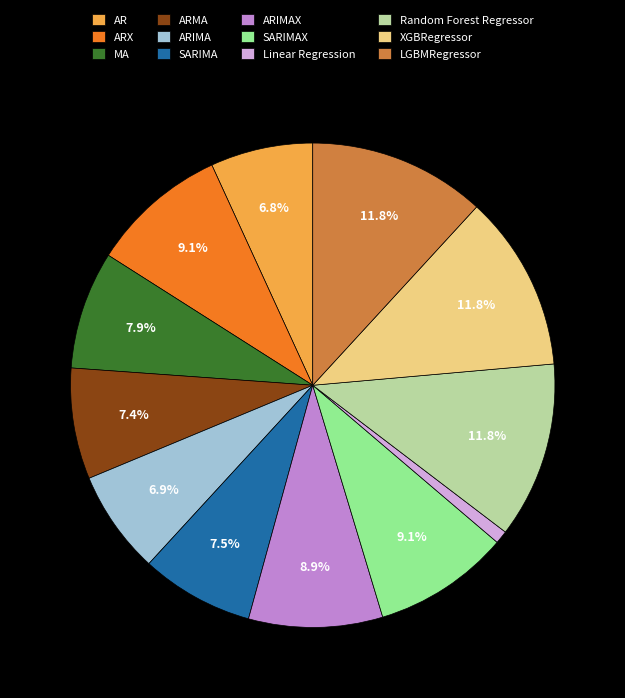

Does any single category account for the majority?

No